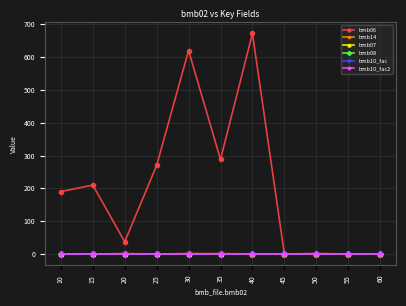

At how many categories does at least one series exceed 376?

2